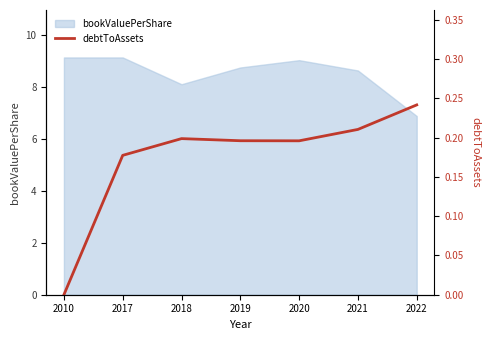

Reading left to right, extract all data points from this chart.

2010=0.0	2017=0.2	2018=0.2	2019=0.2	2020=0.2	2021=0.2	2022=0.2